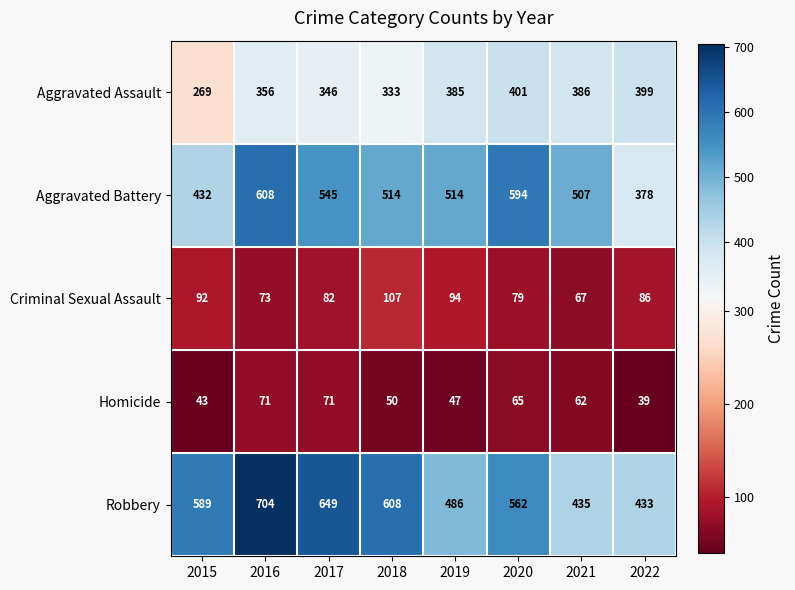

At which label is Aggravated Battery closest to 493?

2021